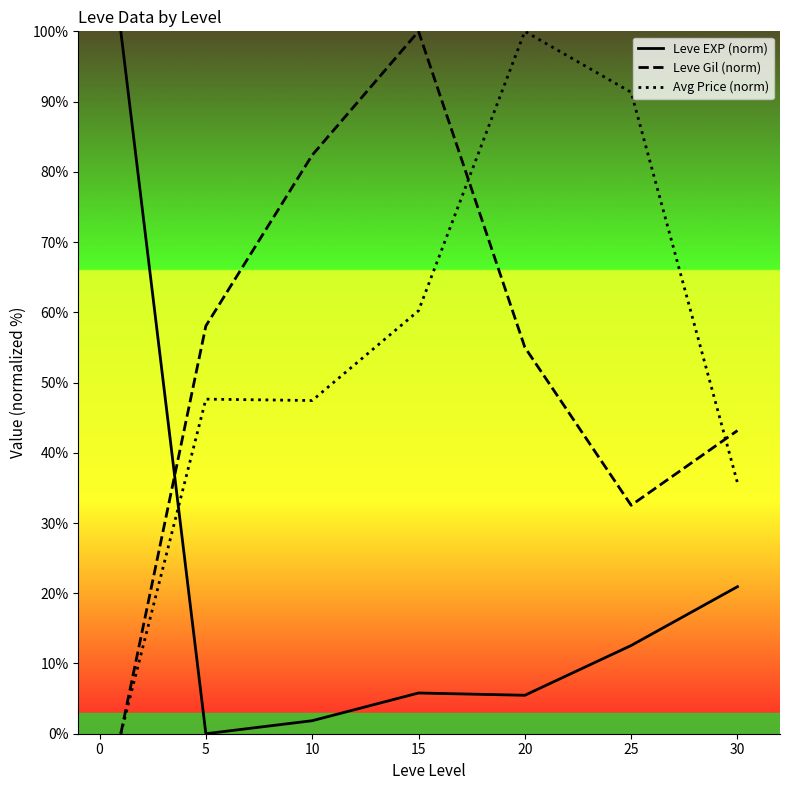

True or false: Leve Gil (norm) has a value of 11.9 at 25.

False